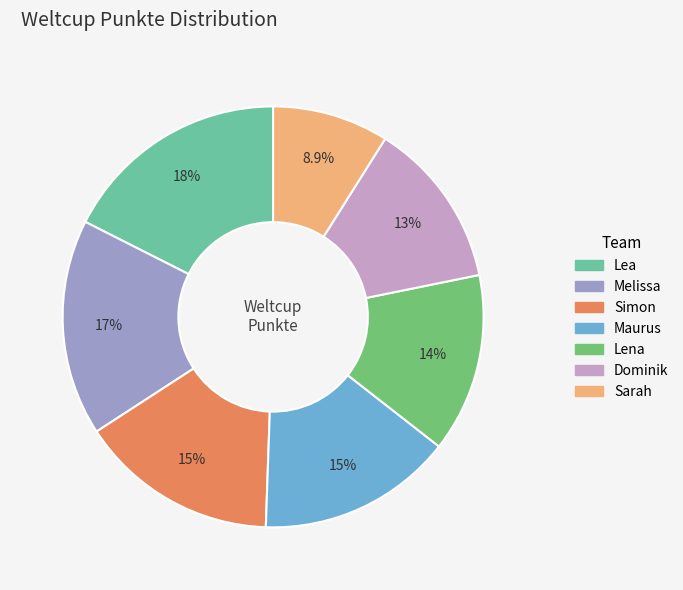

To the nearest percent, what is the difference between the largest and smallest slice percentages?

9%